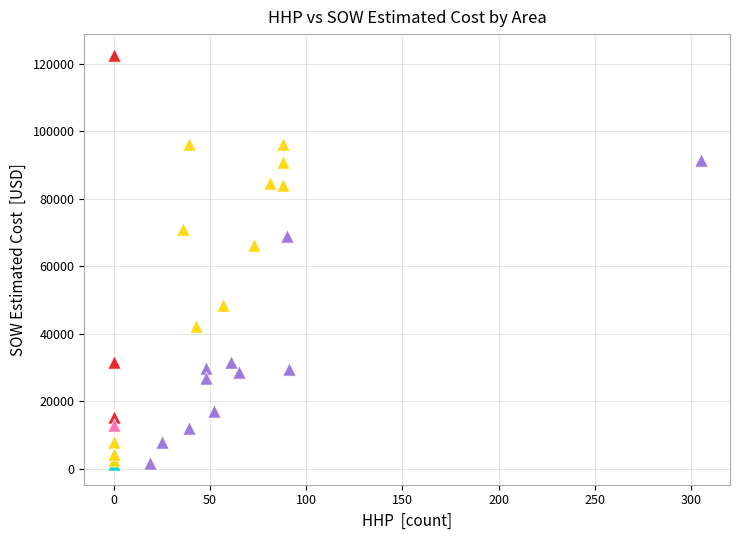

Which series reaches the maximum Y coordinate?

Ft Myers